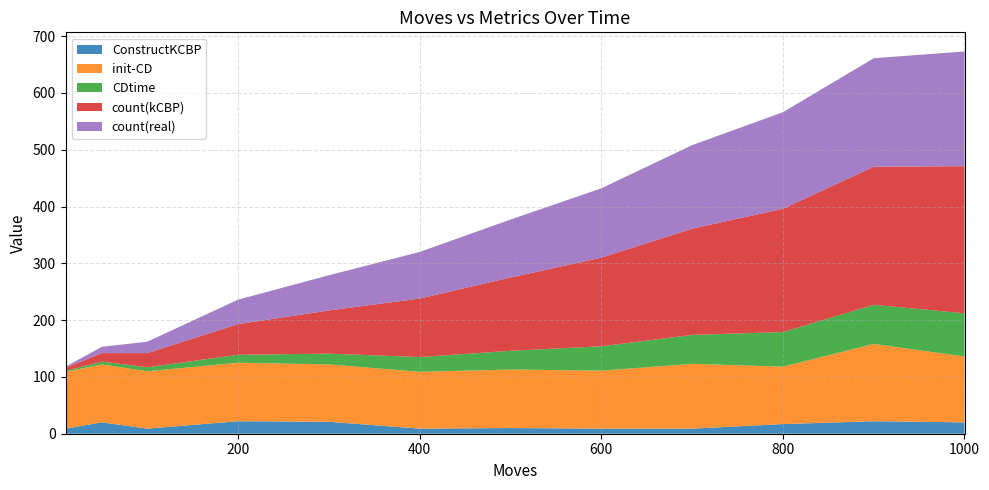

Reading left to right, transcribe all the data shown in this chart.

ConstructKCBP: 10=9	50=20	100=9	200=22	300=21	400=9	500=10	600=9	700=9	800=17	900=22	1000=20
init-CD: 10=100	50=102	100=101	200=103	300=101	400=100	500=103	600=102	700=114	800=101	900=136	1000=116
CDtime: 10=2	50=5	100=7	200=14	300=19	400=26	500=33	600=43	700=51	800=61	900=69	1000=76
count(kCBP): 10=5	50=15	100=25	200=54	300=76	400=103	500=129	600=156	700=187	800=217	900=243	1000=259
count(real): 10=2	50=11	100=20	200=43	300=62	400=82	500=102	600=122	700=147	800=170	900=191	1000=202